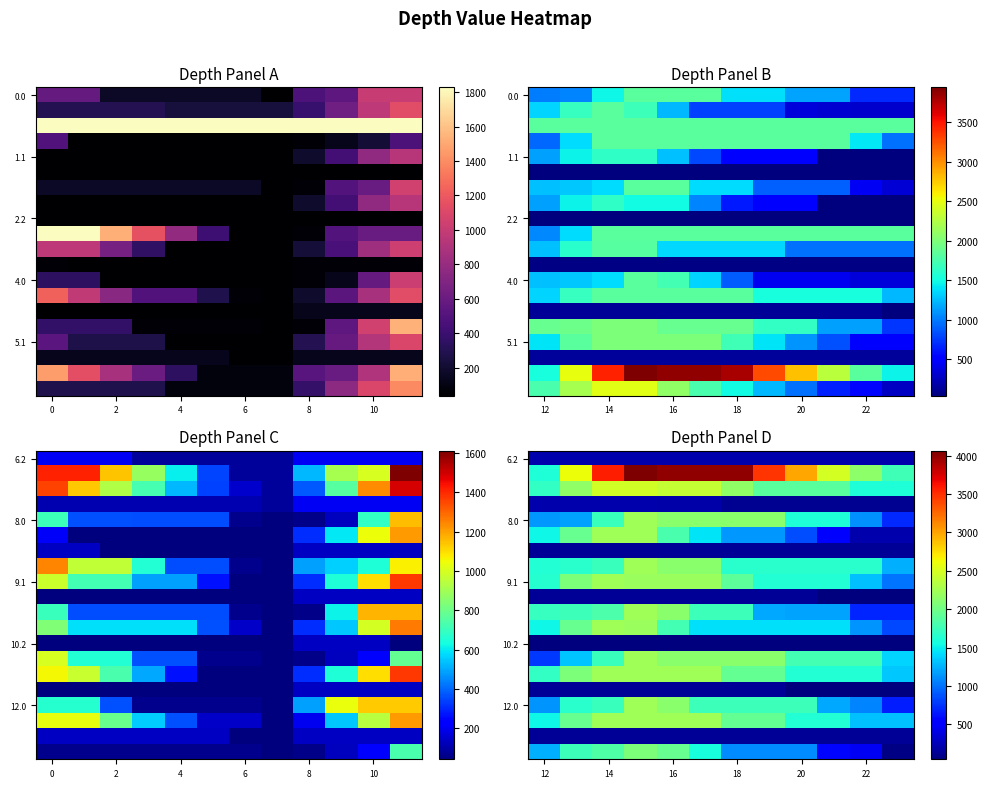

Count the number of categories in the chart.

12